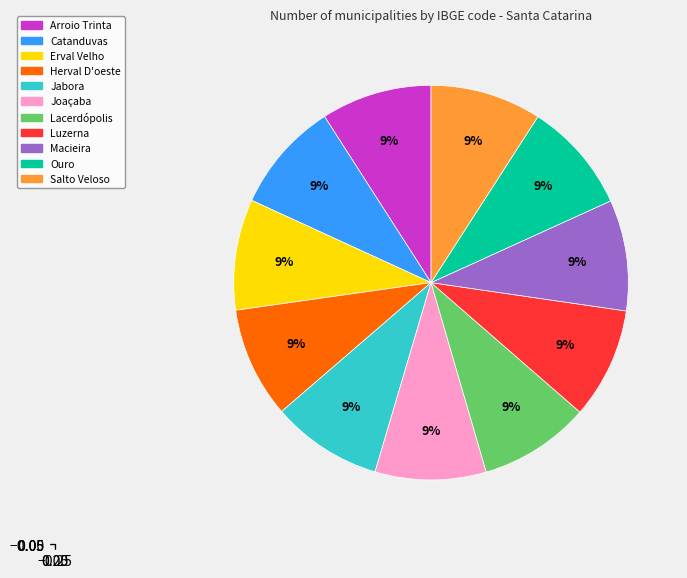

True or false: Luzerna accounts for 16% of the total.

False